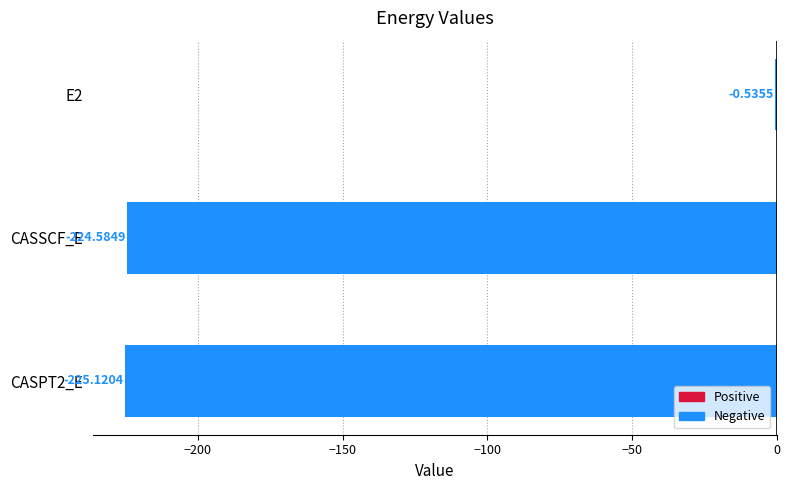

What is the sum of all values?

-450.2